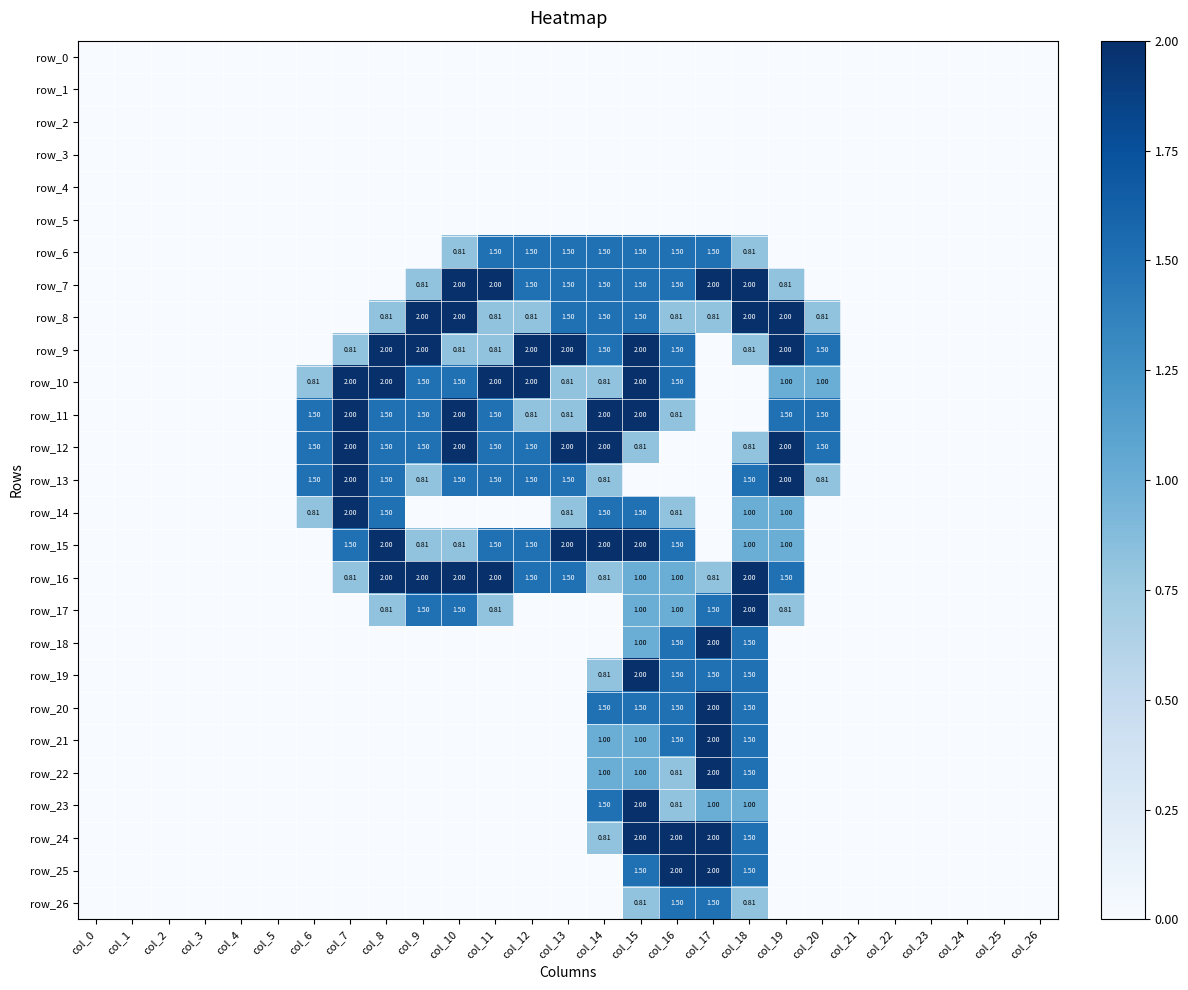

The row_21 series shows 0.6 at col_3. True or false?

False